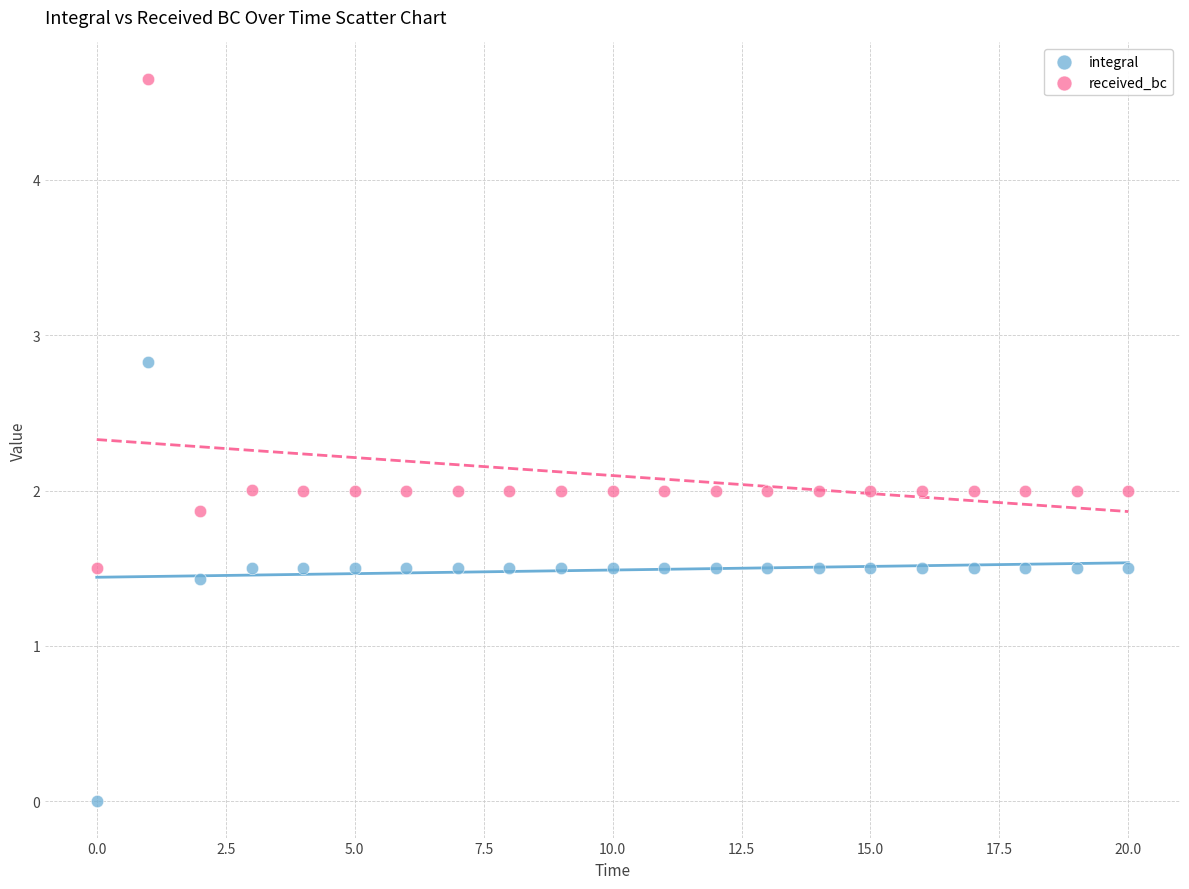

Which series reaches the maximum Y coordinate?

received_bc